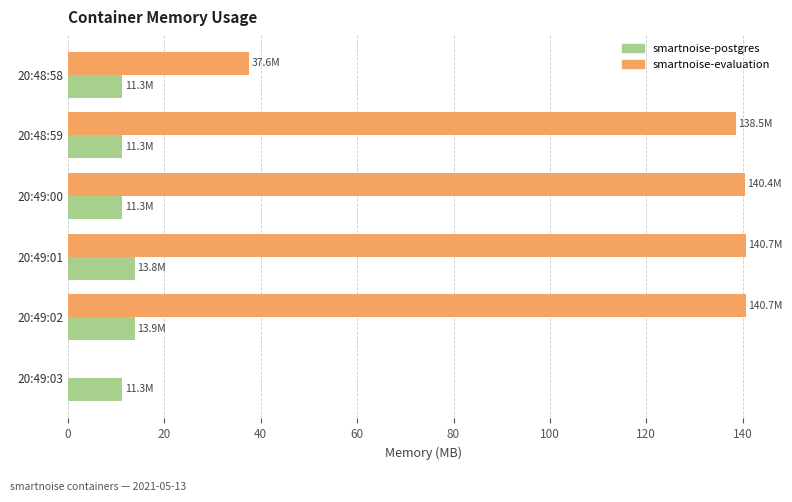

How many categories are shown in the chart?

6